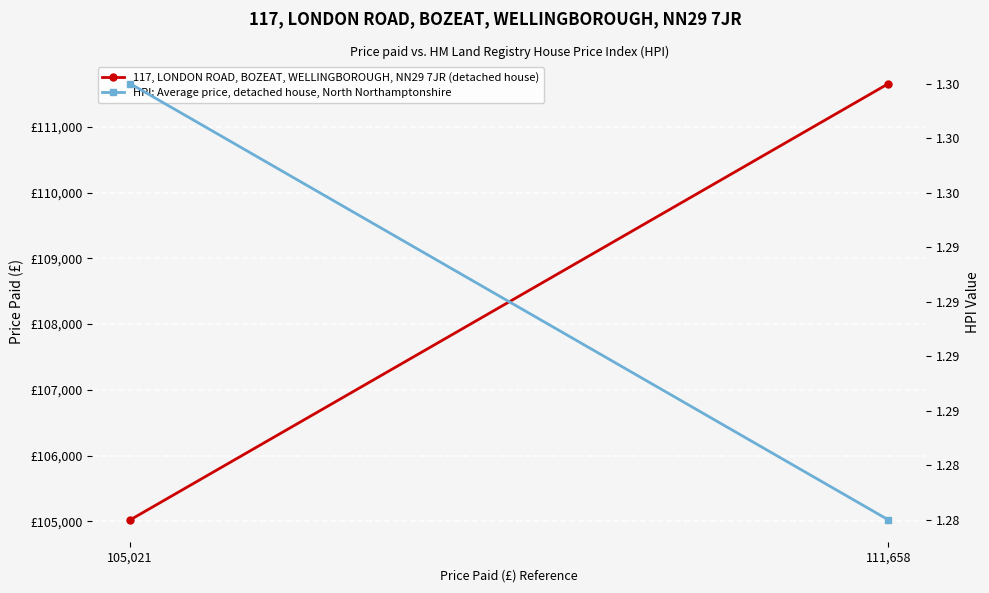

Rank the series by their average value, from highest to lowest.

117, LONDON ROAD, BOZEAT, WELLINGBOROUGH, NN29 7JR (detached house), HPI: Average price, detached house, North Northamptonshire